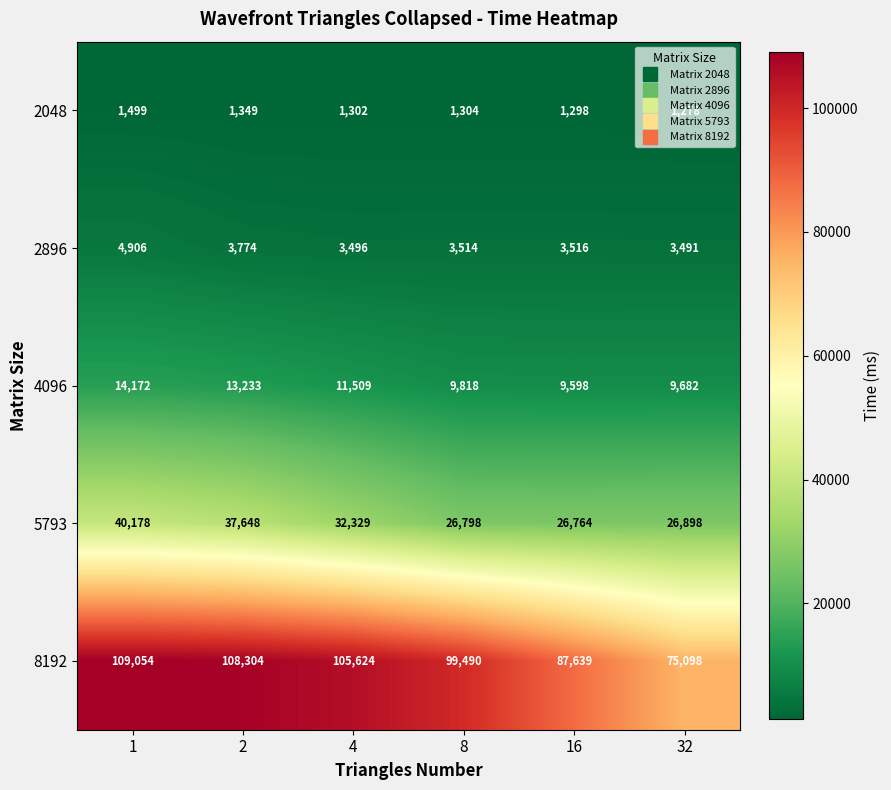

What is the difference between the maximum and minimum values in the 4096 series?

4574